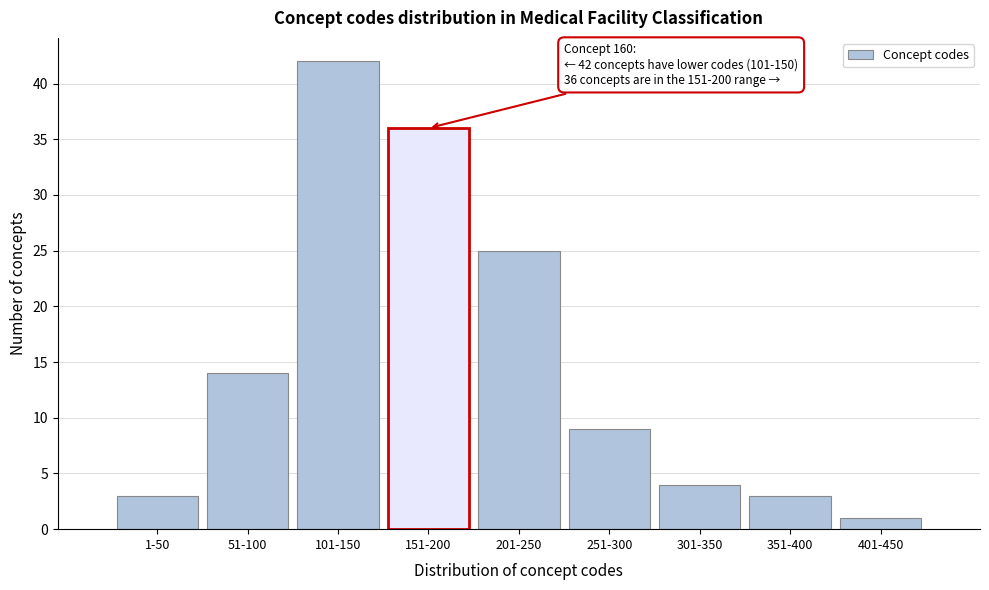

Reading left to right, list all the values displayed in this chart.

1-50=3	51-100=14	101-150=42	151-200=36	201-250=25	251-300=9	301-350=4	351-400=3	401-450=1